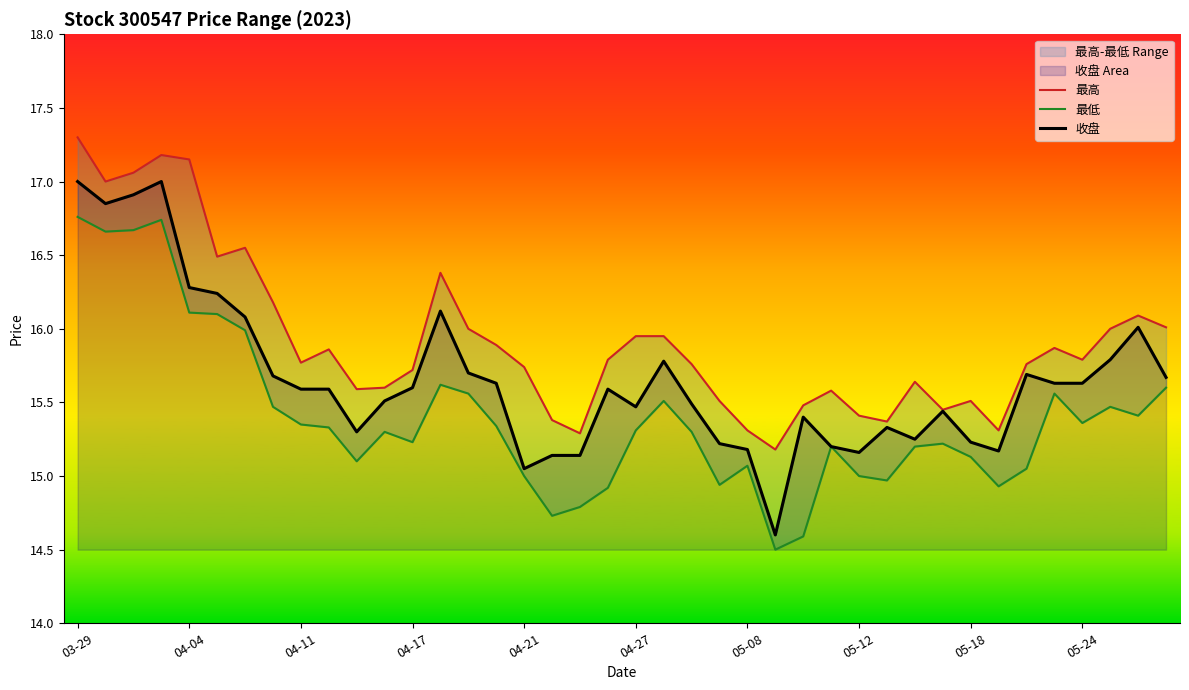

At which label is 收盘 closest to 15?

04-21